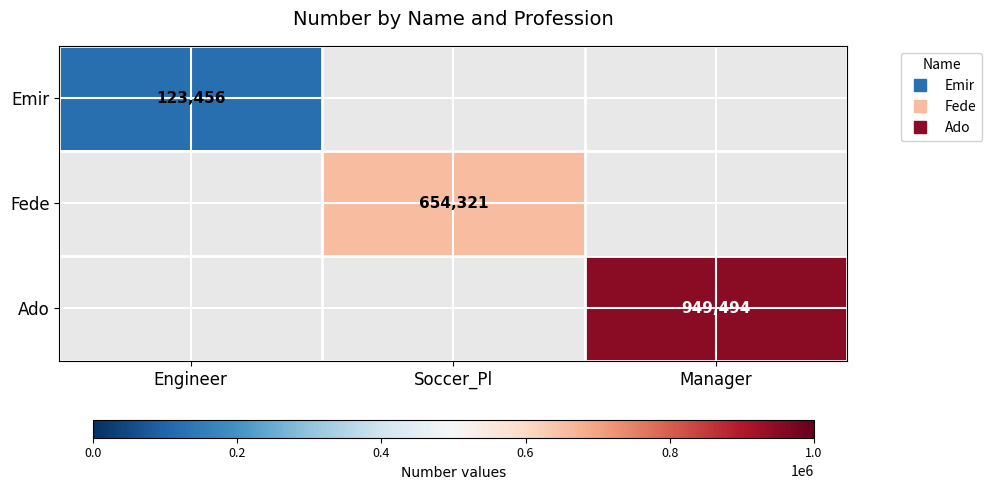

How many series are shown in this chart?

3